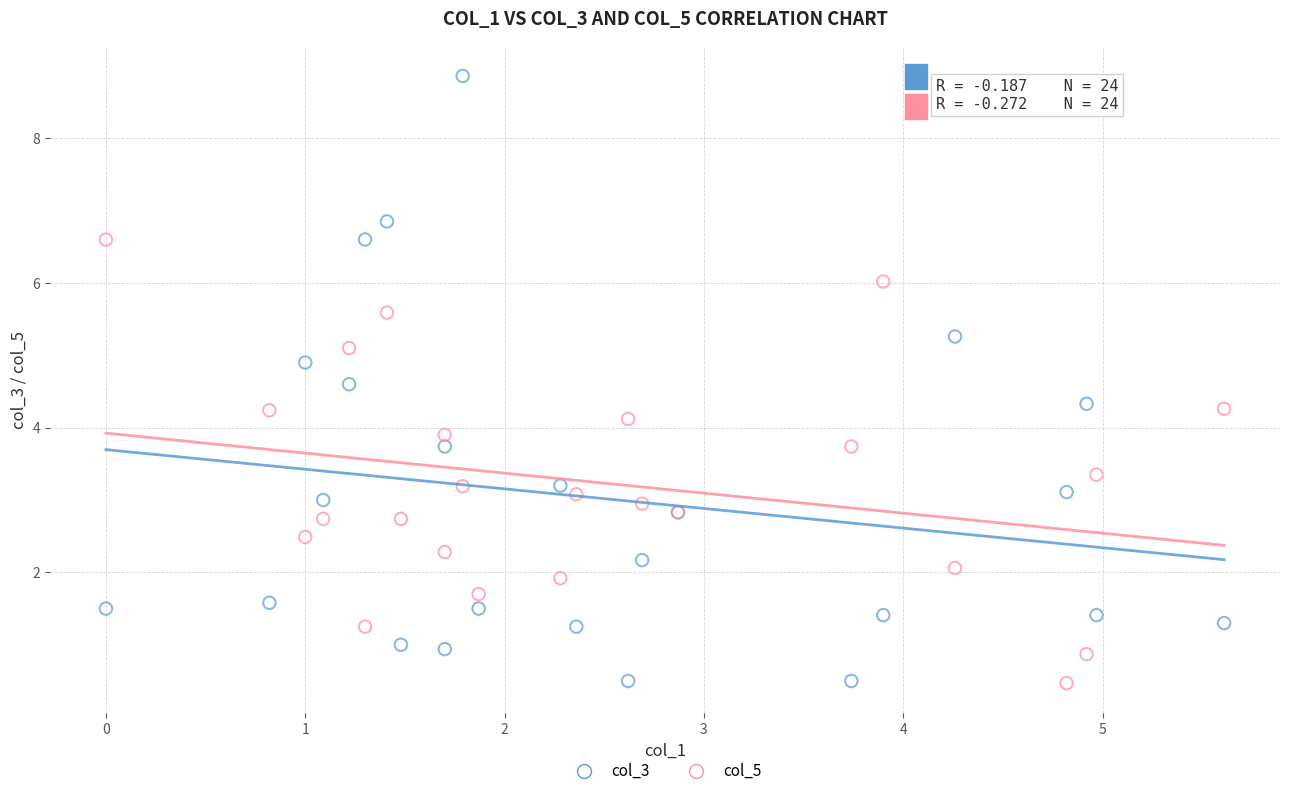

Which series has the widest spread of Y values?

col_3